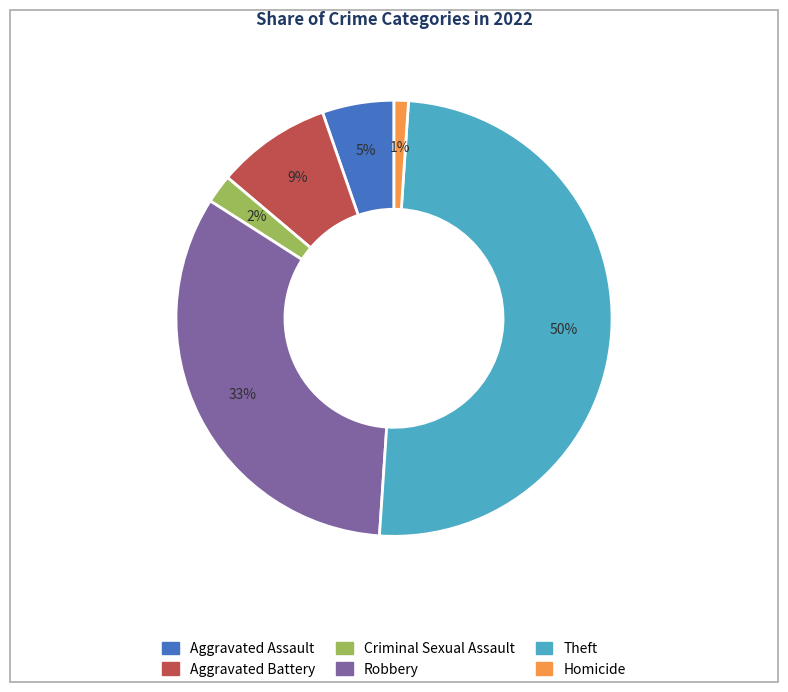

How many segments does this pie chart have?

6